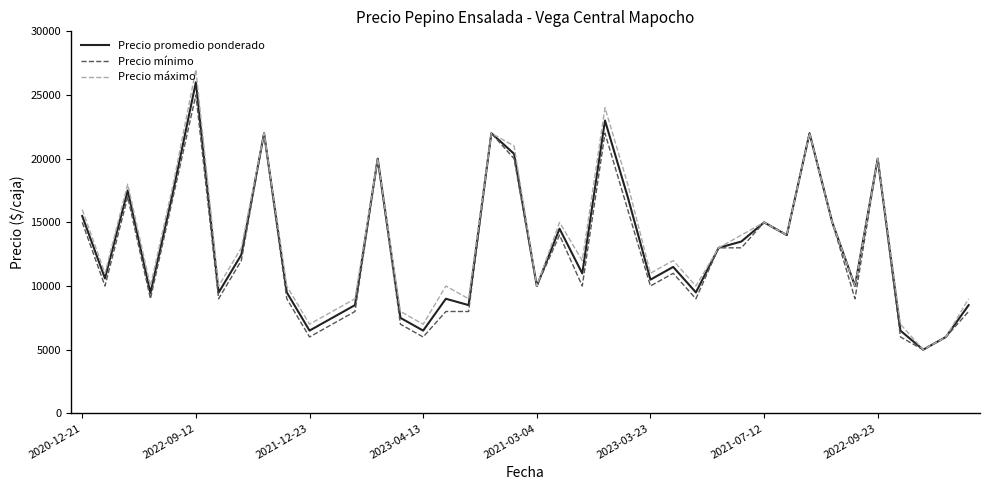

Which series has the largest range (max minus min)?

Precio máximo